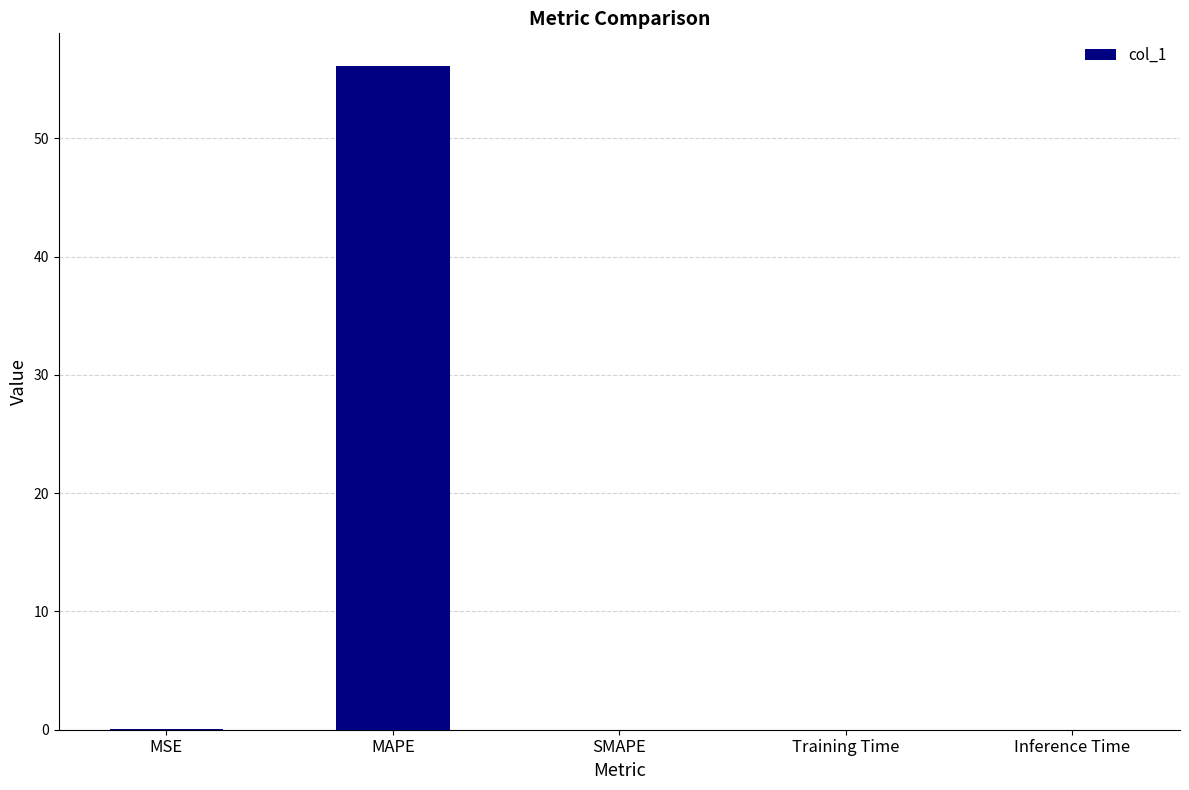

Which category has the highest value across all series?

MAPE